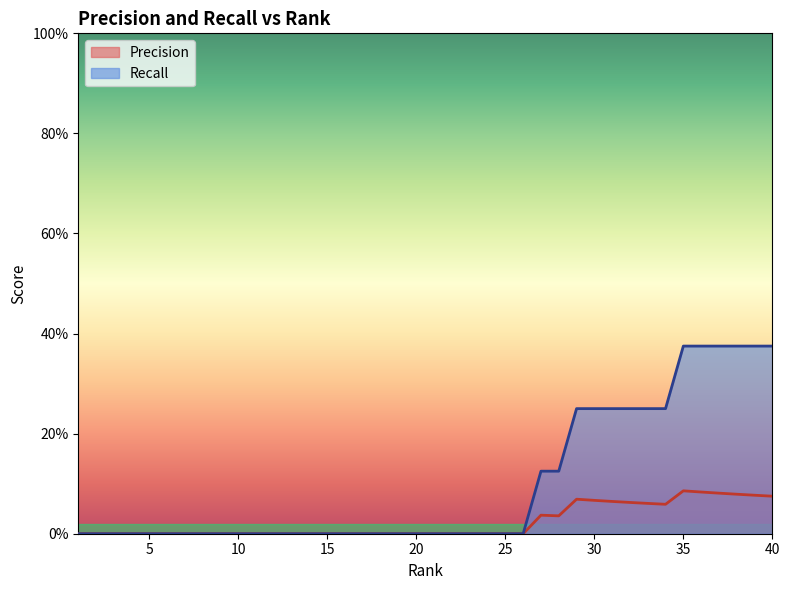

How many data points does each series have?

40